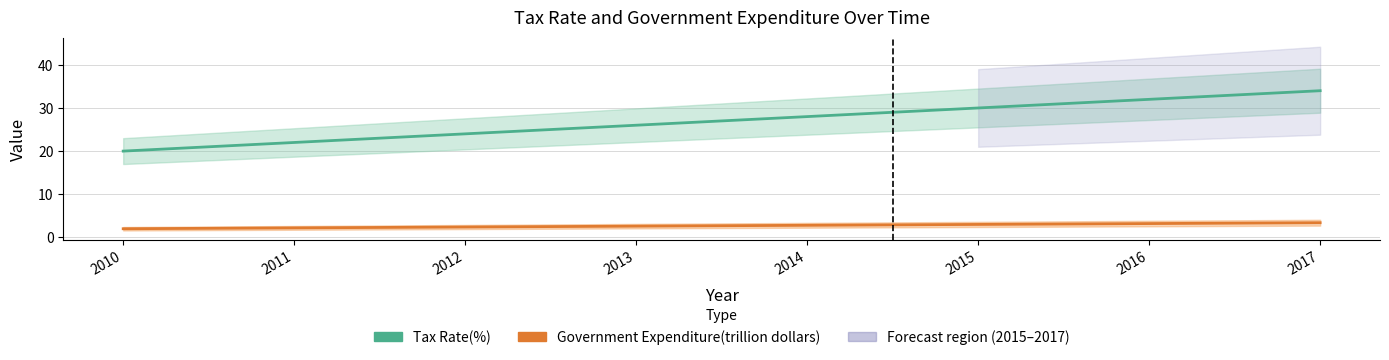

The value of Tax Rate(%) at 2010 is 7.6. True or false?

False